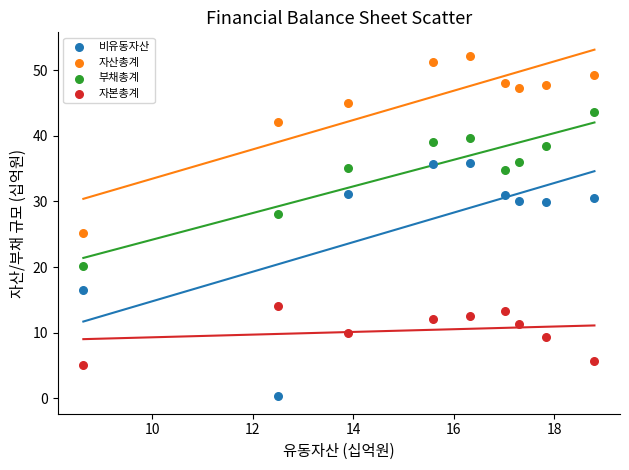

Across all data points, what is the range of Y values (max minus min)?

51.9